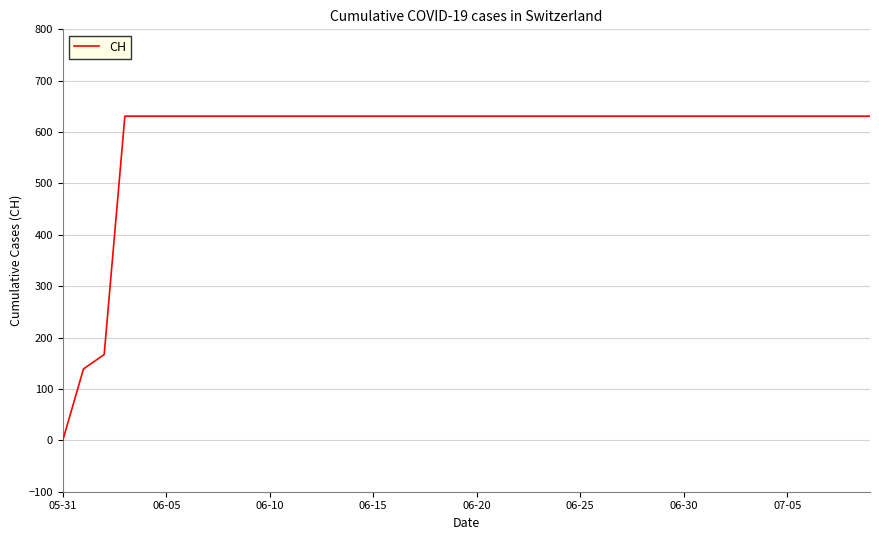

What is the difference between the maximum and minimum values?

631